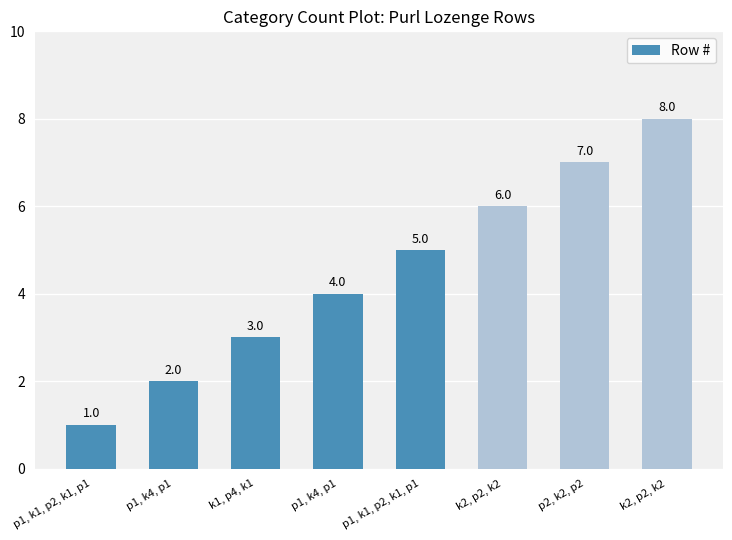

How many values are below 5?

4